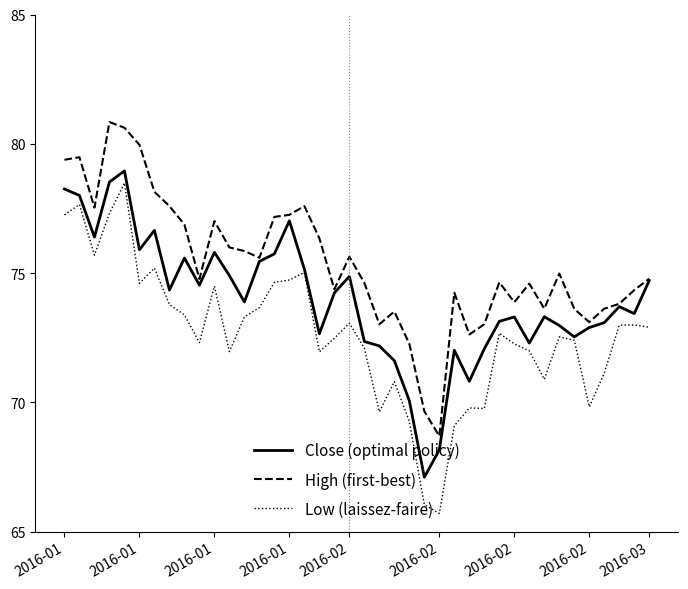

How many categories are shown in the chart?

40